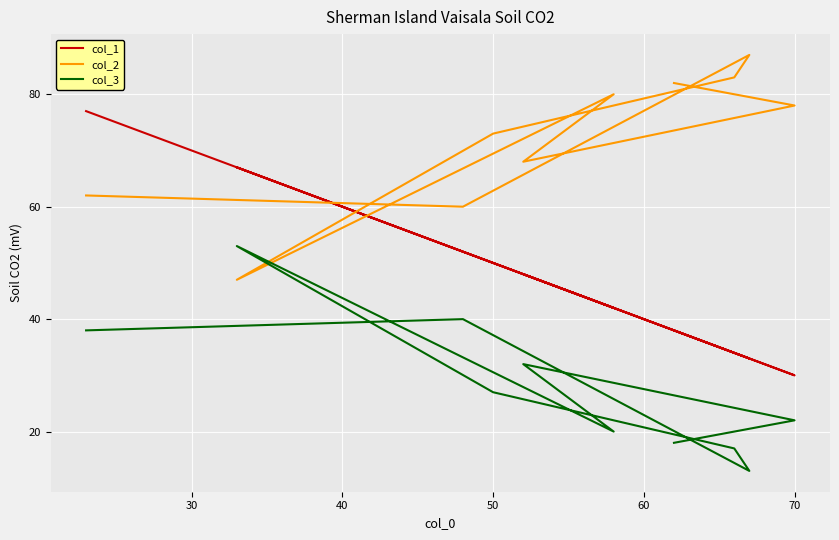

Reading left to right, what are all the values shown in this chart?

col_1: 38	30	48	42	67	50	34	33	52	77
col_2: 82	78	68	80	47	73	83	87	60	62
col_3: 18	22	32	20	53	27	17	13	40	38